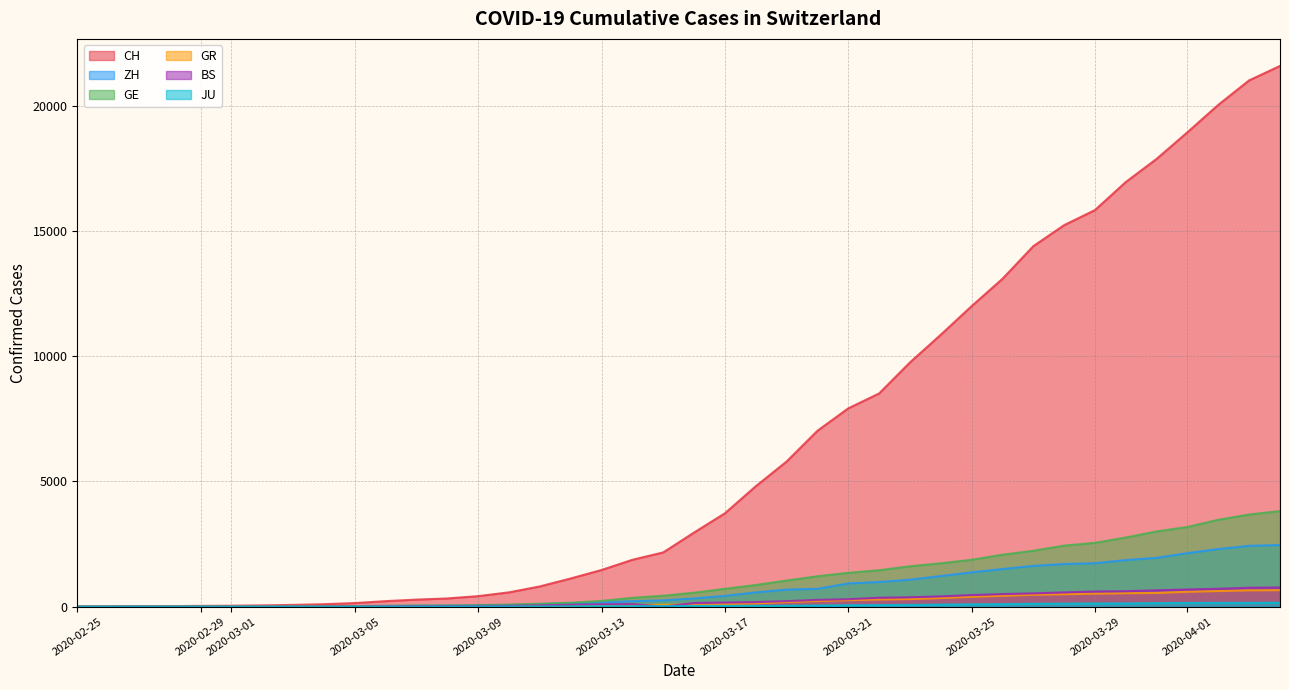

What is the approximate value of CH at 2020-03-26, to the nearest 10?

13090